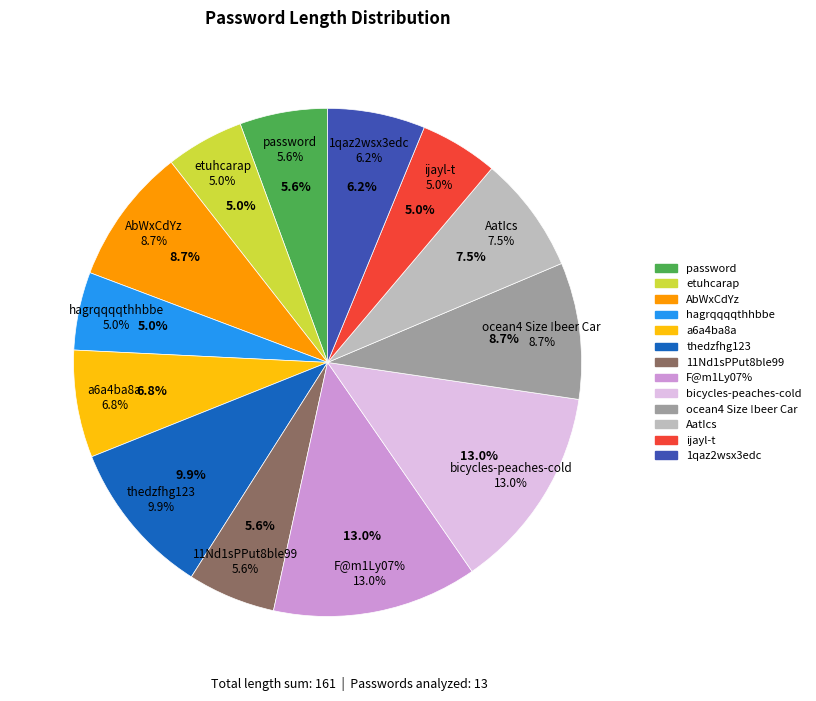

Is hagrqqqqthhbbe the majority of the pie?

No